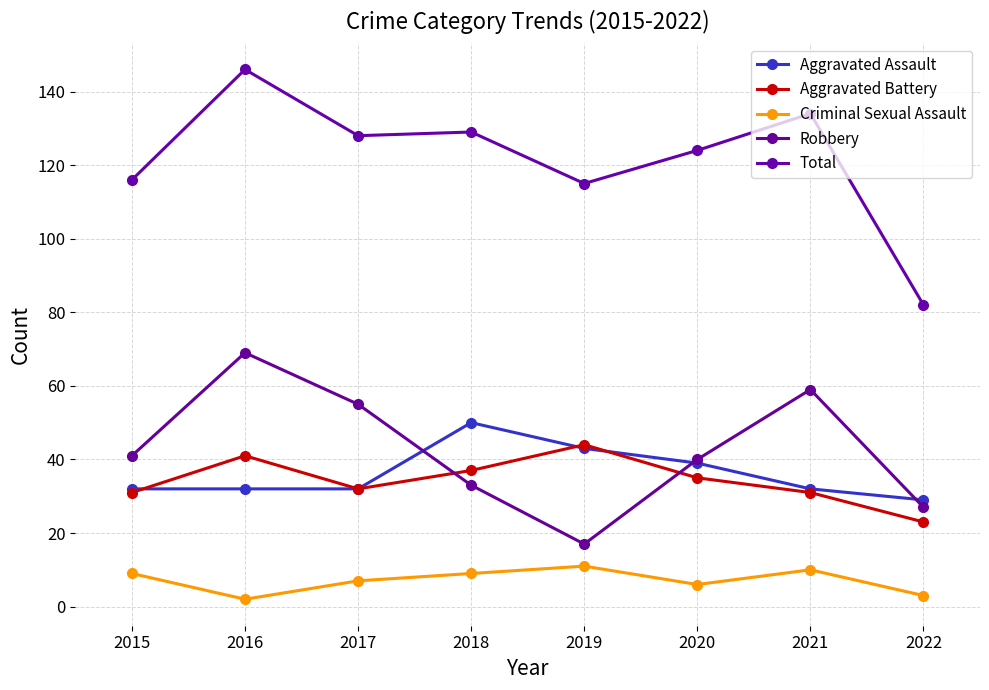

Which has a higher value, 2022 or 2020?

2020